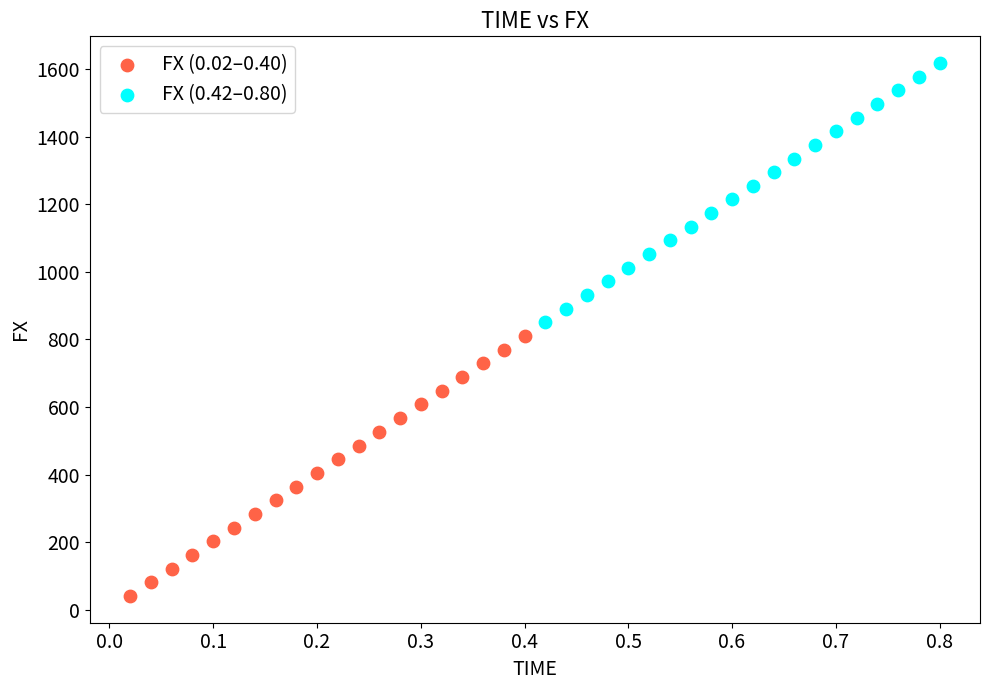

Which series contains the lowest Y value?

FX (0.02–0.40)